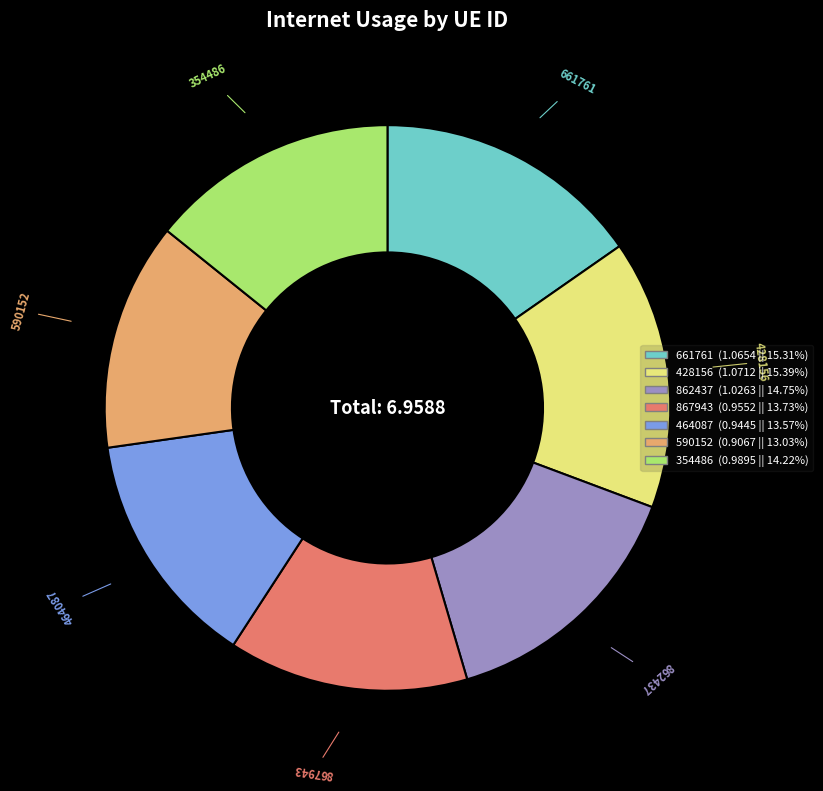

Which slice is the smallest?

590152